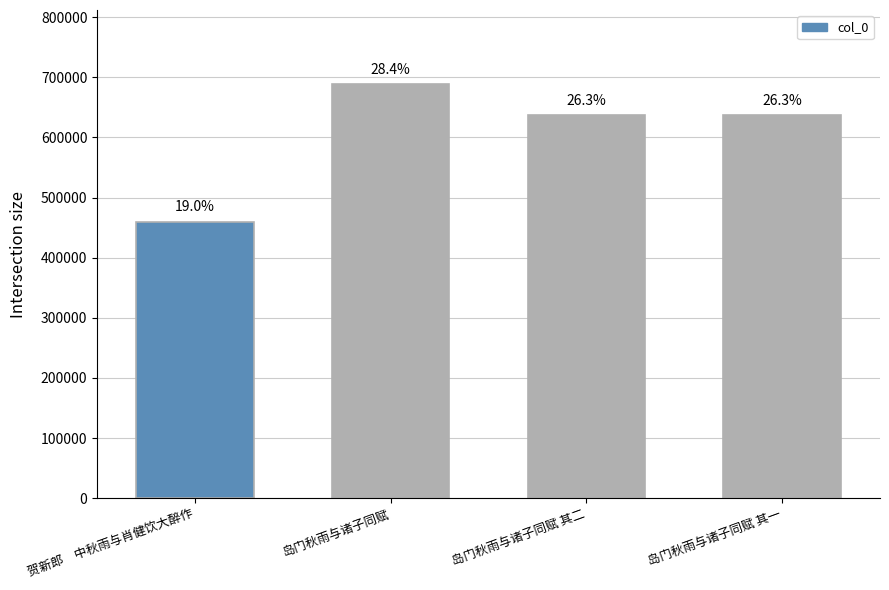

Rank the categories by value from highest to lowest.

岛门秋雨与诸子同赋, 岛门秋雨与诸子同赋 其二, 岛门秋雨与诸子同赋 其一, 贺新郎　中秋雨与肖健饮大醉作